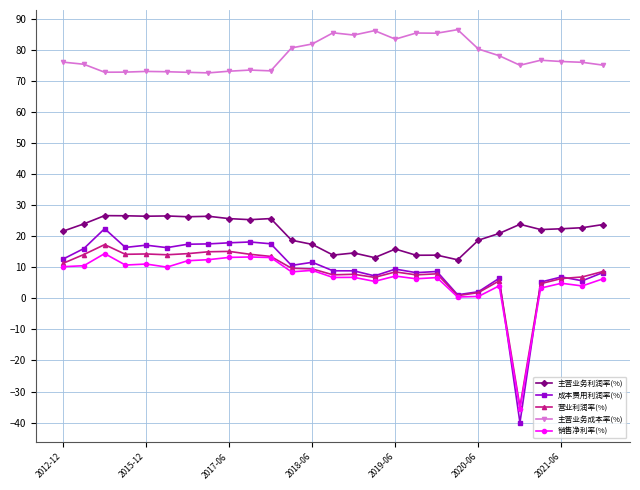

List the series in order of their peak value, highest first.

主营业务成本率(%), 主营业务利润率(%), 成本费用利润率(%), 营业利润率(%), 销售净利率(%)